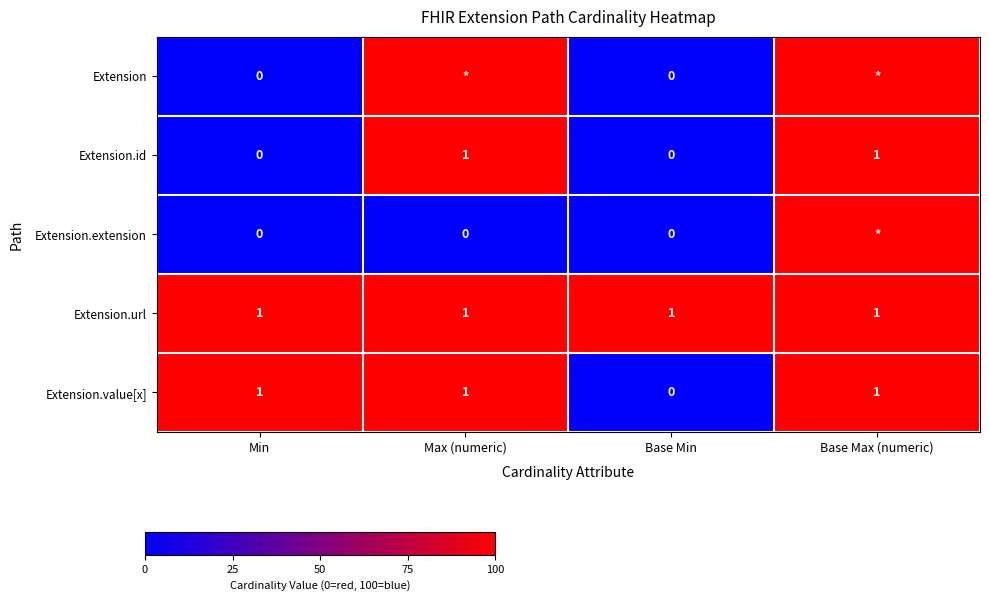

Which category has the lowest value across all series?

Min